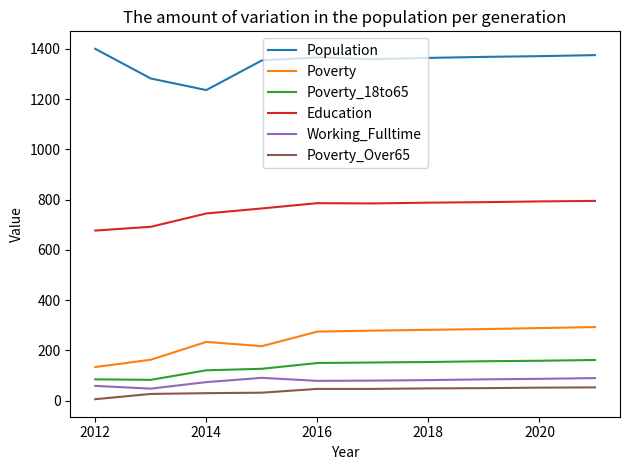

What is the difference between the maximum and minimum values in the Education series?

118